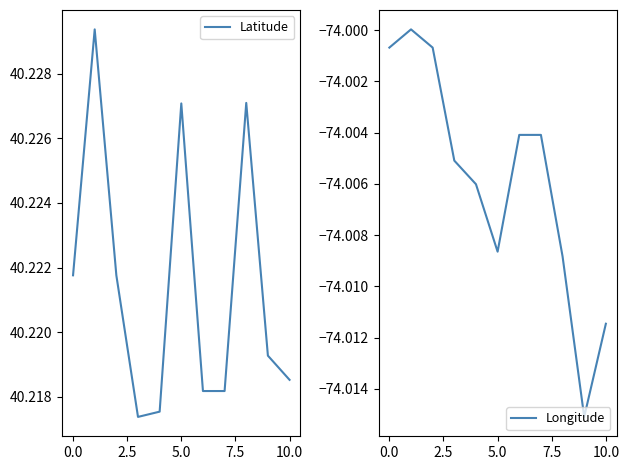

True or false: Longitude and Latitude intersect in this chart.

False